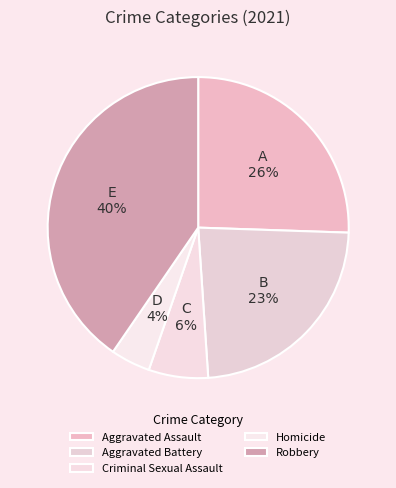

The Criminal Sexual Assault slice represents 12% of the pie. True or false?

False